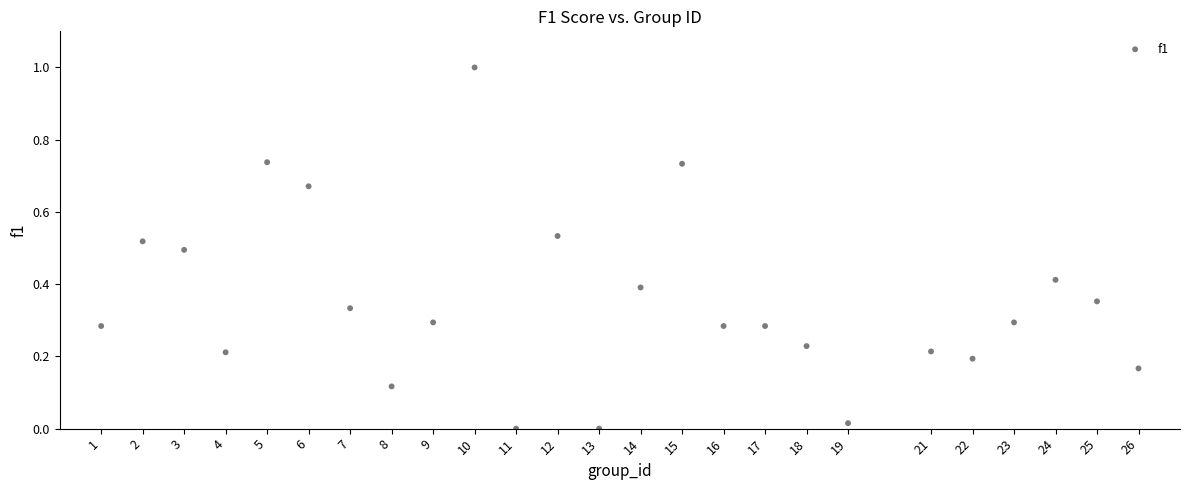

What is the range of X values (max minus min)?

25.0